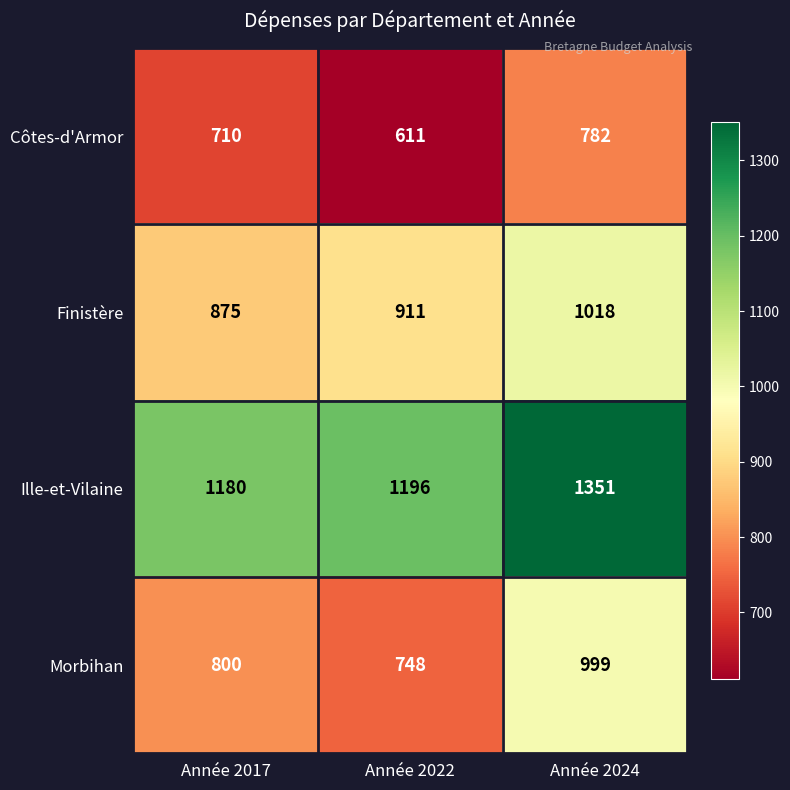

Where is Finistère nearest to the value 946?

Année 2022